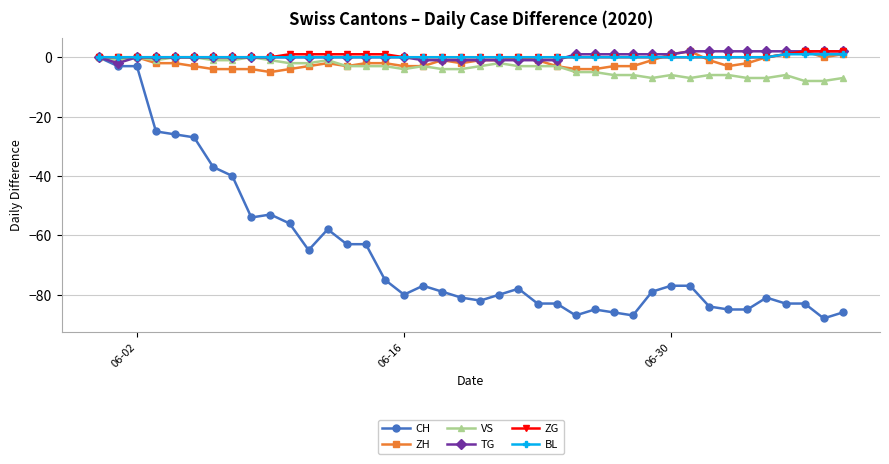

Does the chart display data point markers on the line(s)?

Yes